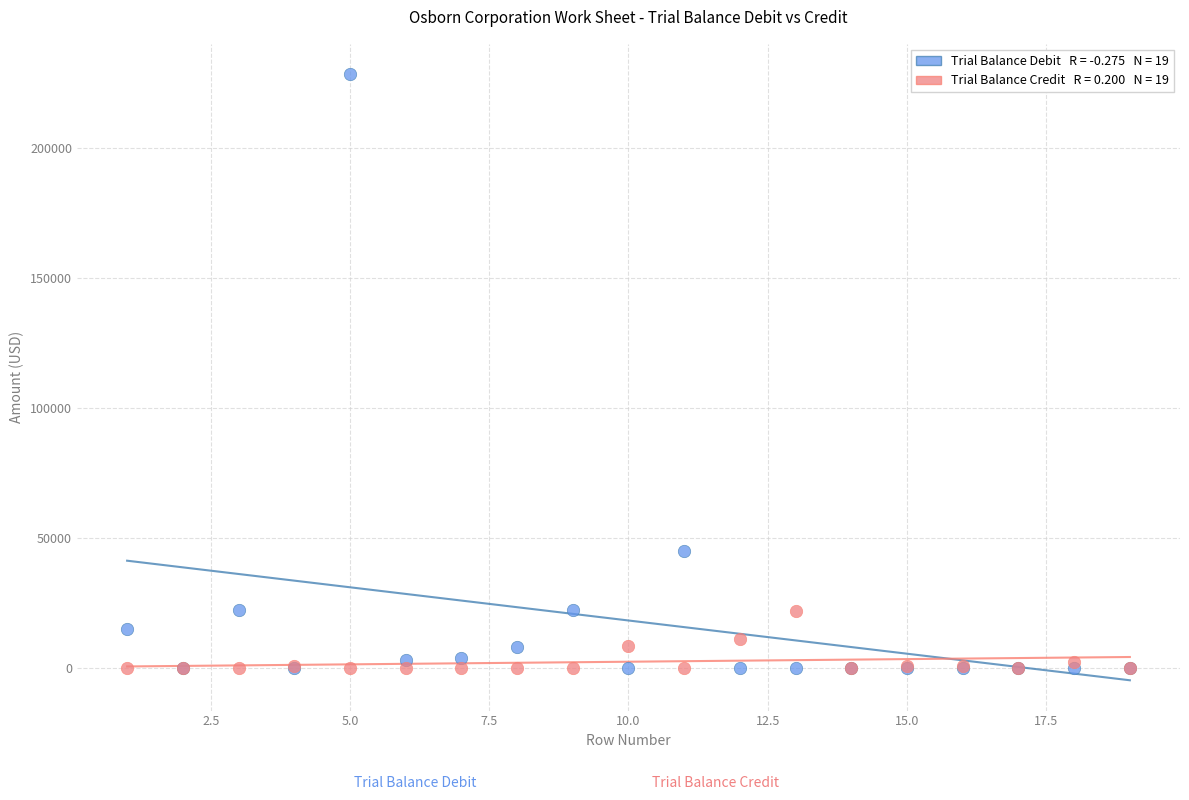

Across all series, what Y value is closest to 114094?

45185.0